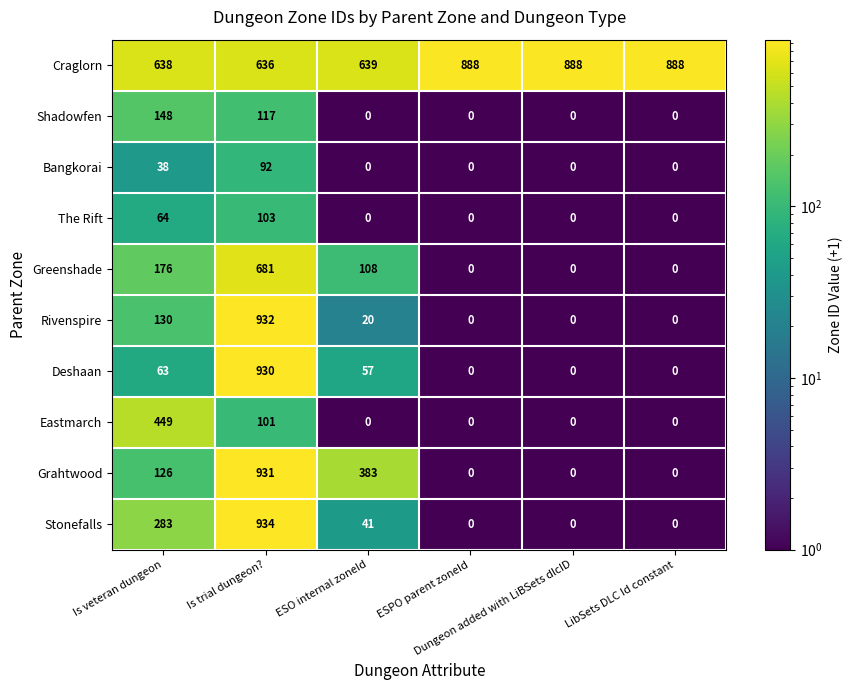

What is the average value of the Deshaan series?

175